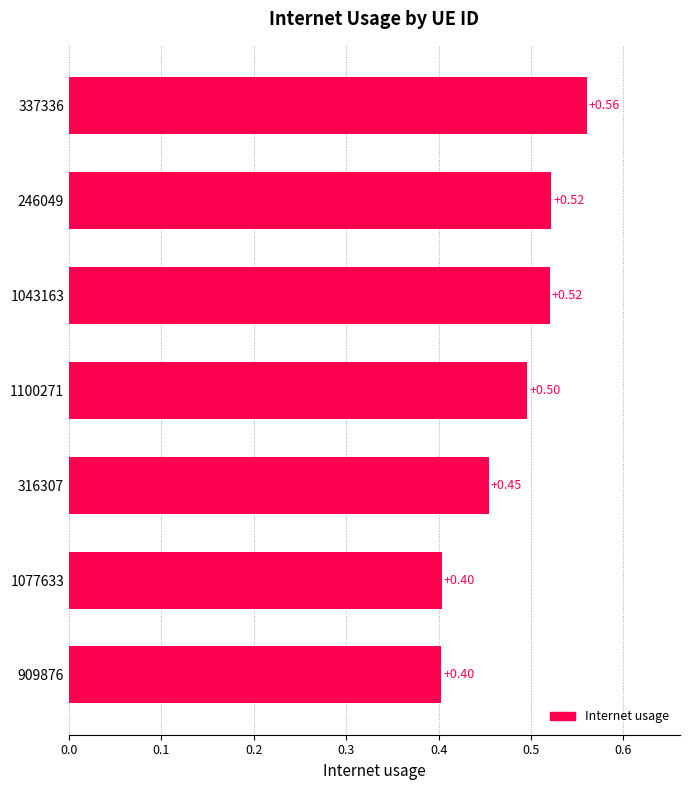

What is the difference between the second highest and second lowest values?

0.1